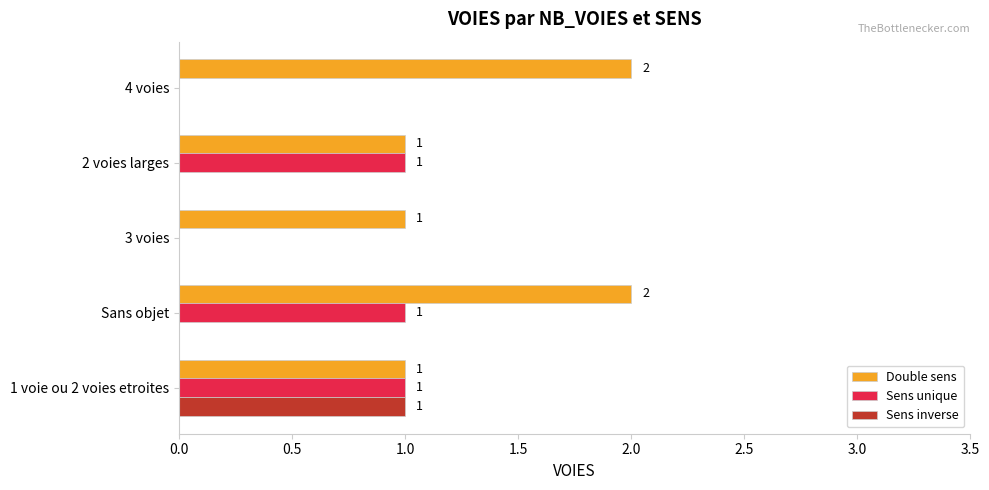

Which series has the largest total across all categories?

Double sens